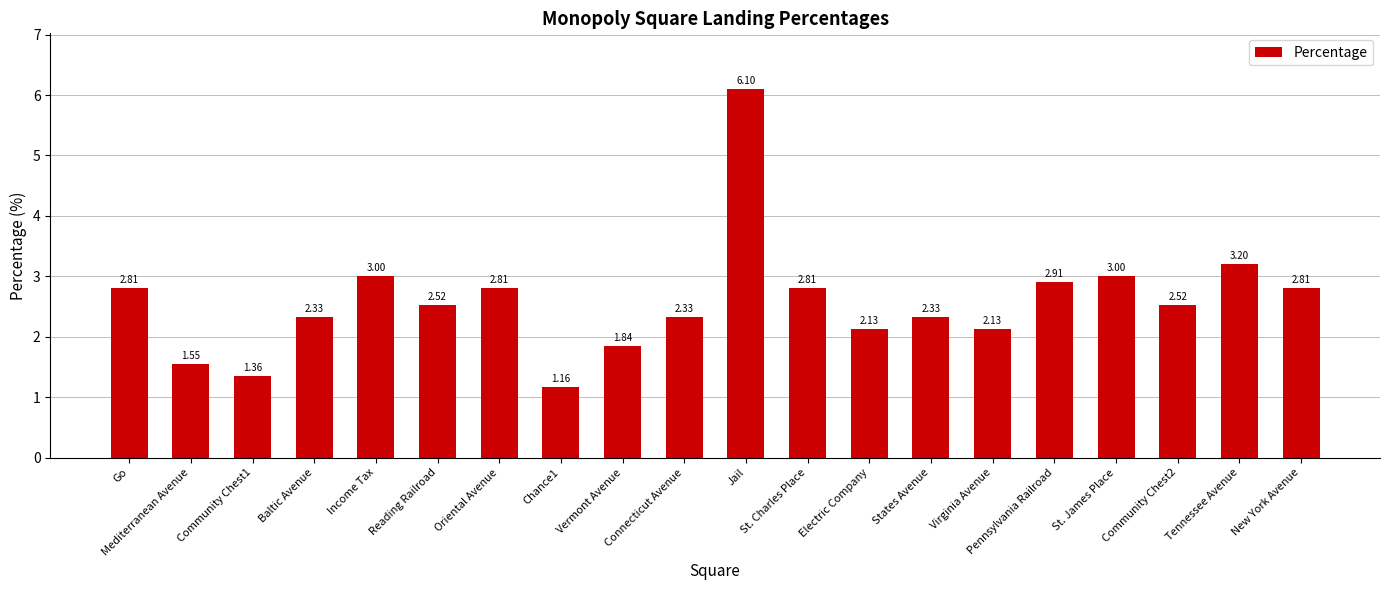

At which label does the data first exceed 2?

Go